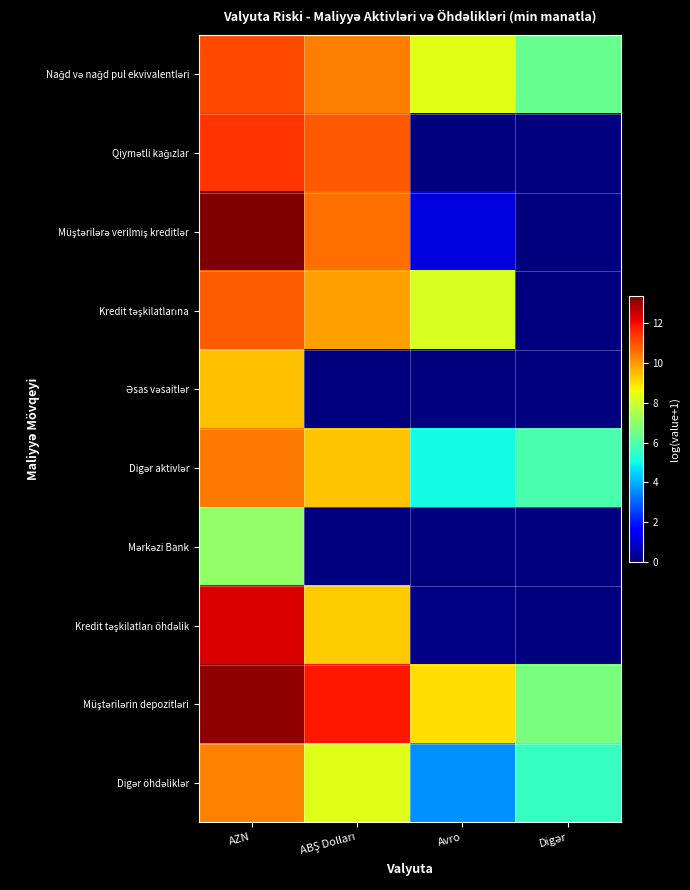

Which series has the widest spread of values?

Müştərilərə verilmiş kreditlər